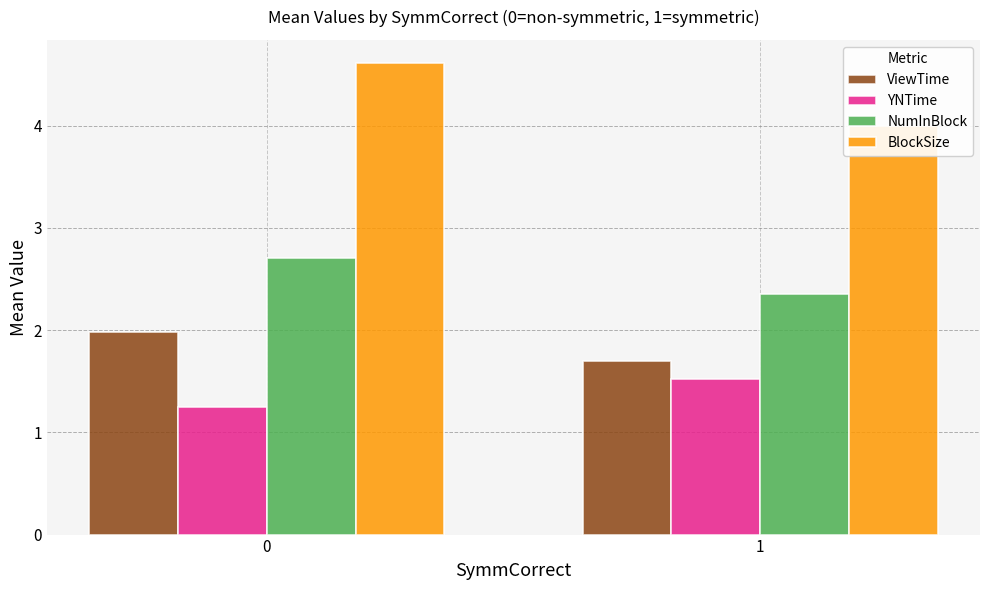

At 0, list the series in order from smallest to largest.

YNTime, ViewTime, NumInBlock, BlockSize